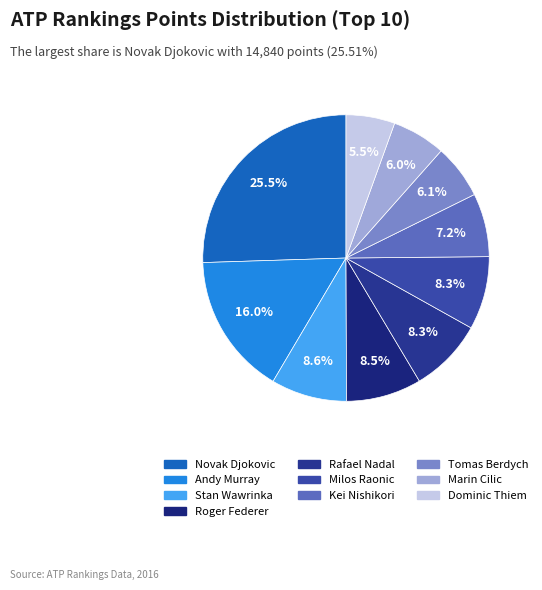

Which slice is the smallest?

Dominic Thiem